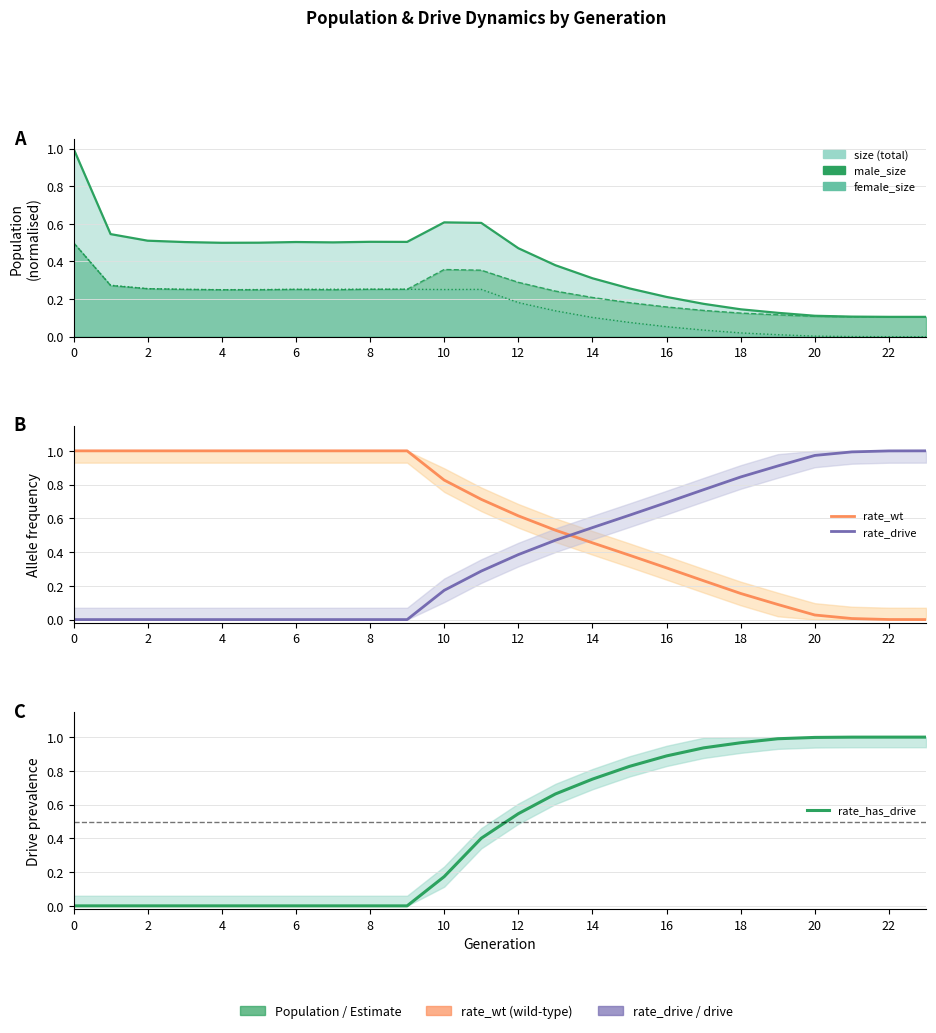

True or false: rate_drive has a value of 0.7 at 16.

True